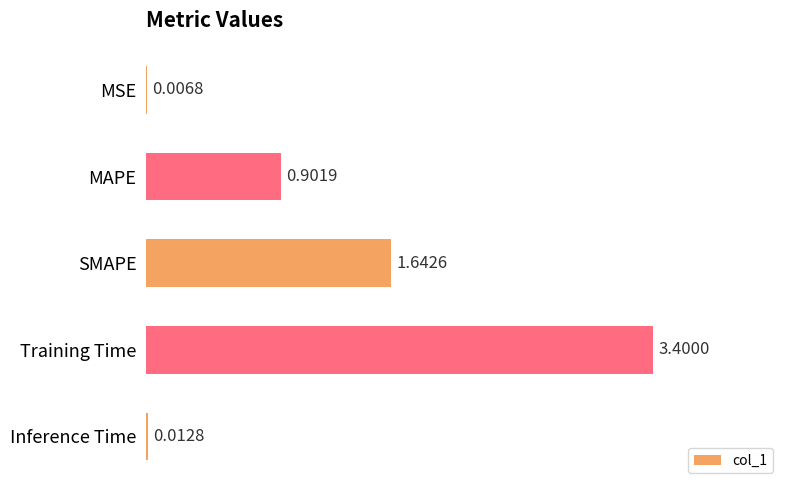

What is the sum of the values at MSE and MAPE?

0.9